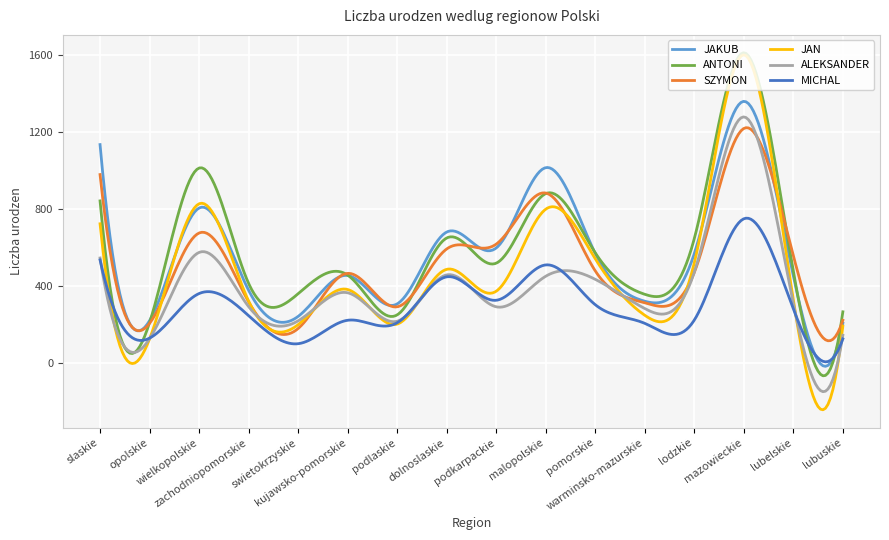

Which series has the largest range (max minus min)?

JAN